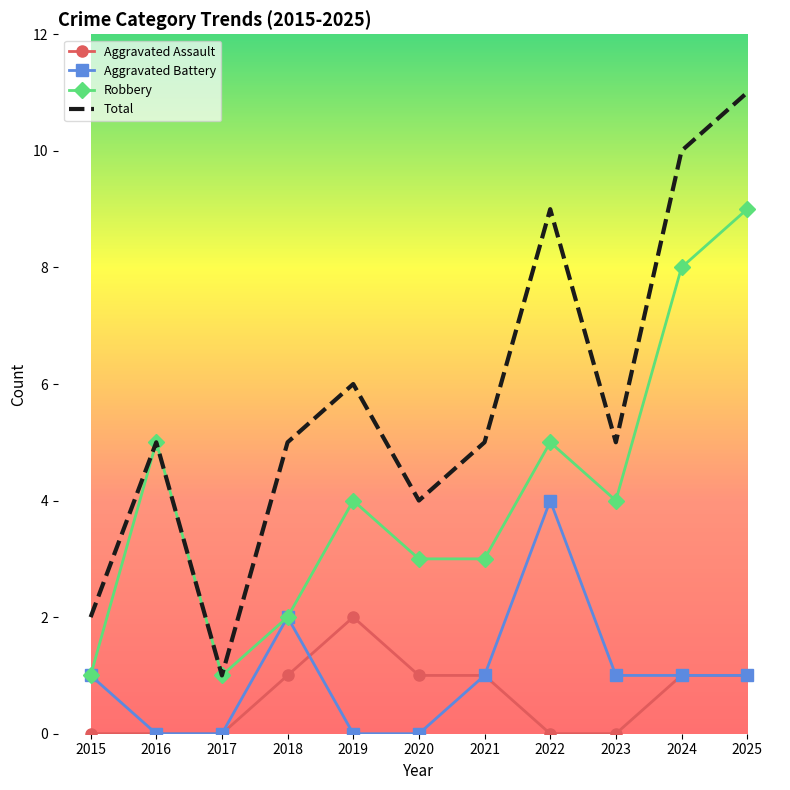

Is it true that Aggravated Assault equals 0 at 2022?

True